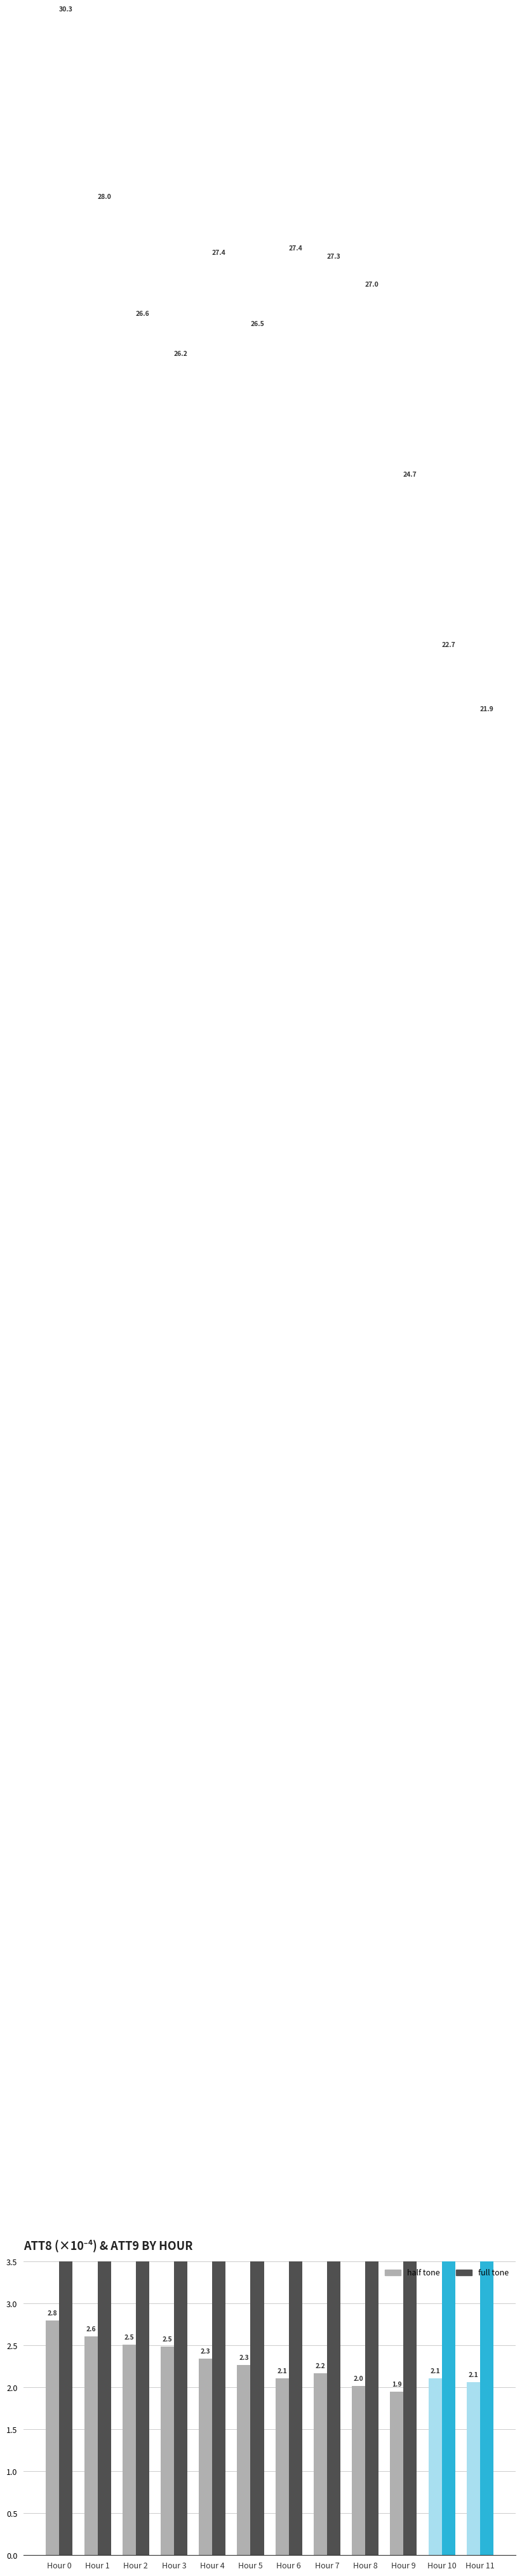

Rank the series at Hour 8 from lowest to highest value.

half tone, full tone